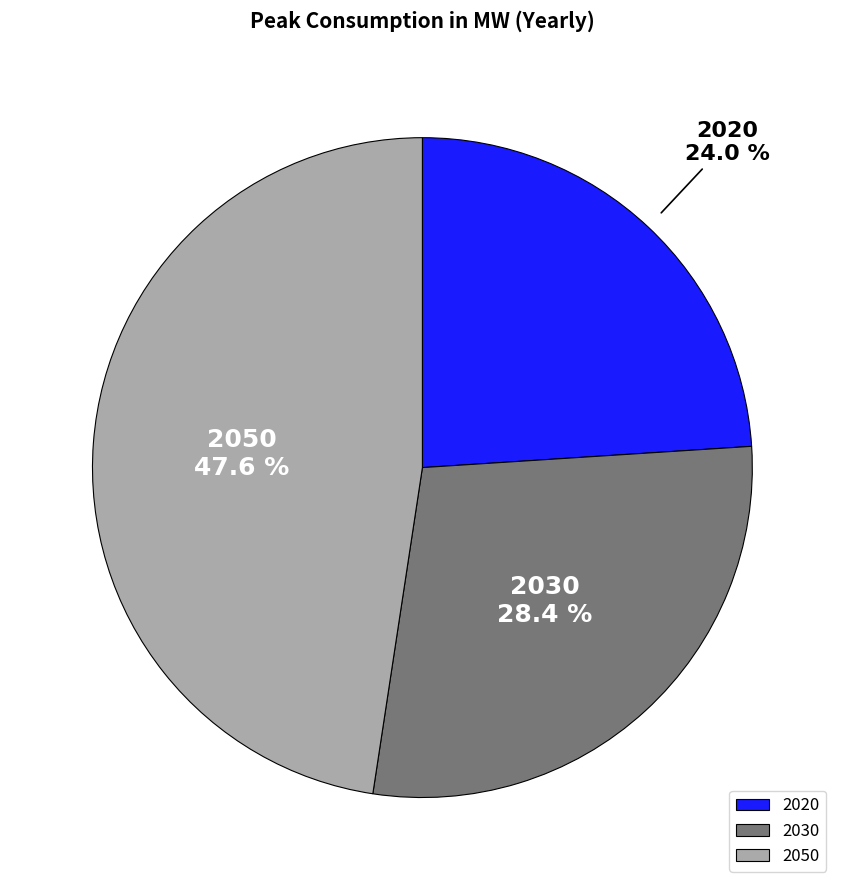

Rank the categories by value from lowest to highest.

2020, 2030, 2050